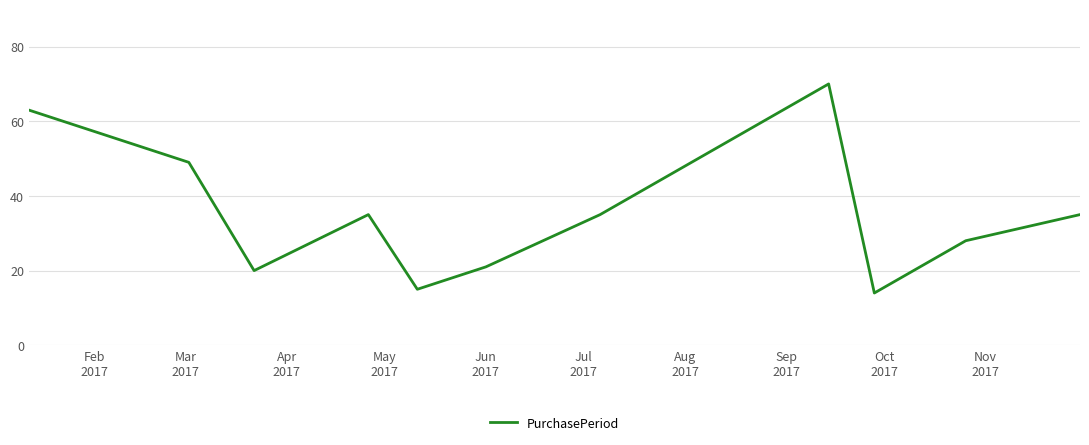

Does the chart display data point markers on the line(s)?

No